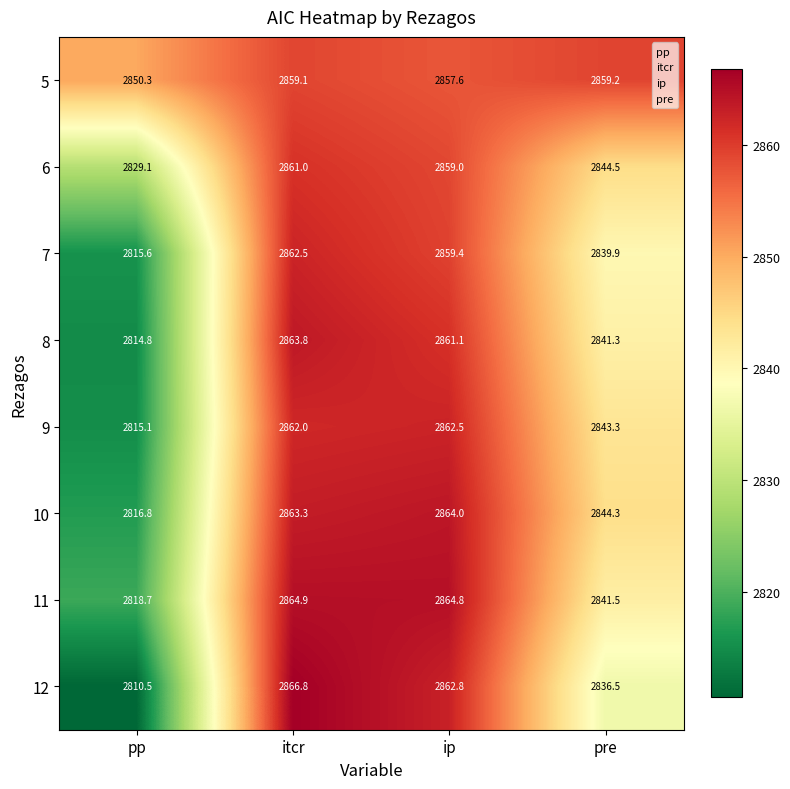

What is the greatest value displayed?

2866.8